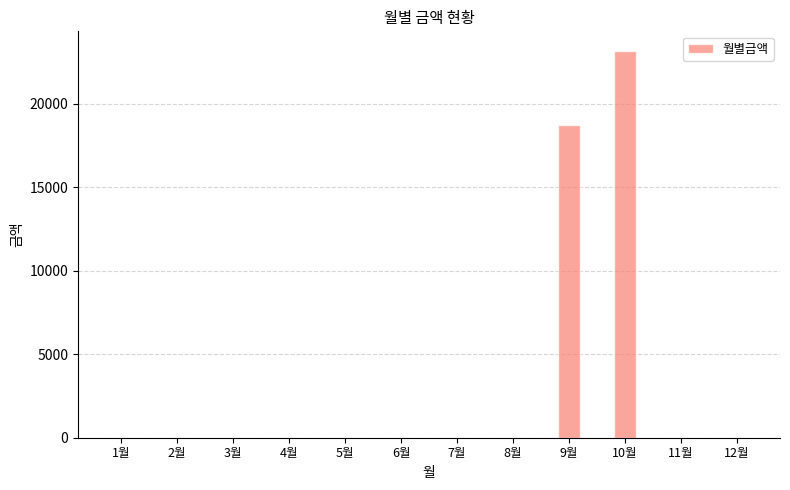

The value at 12월 is -16037. True or false?

False